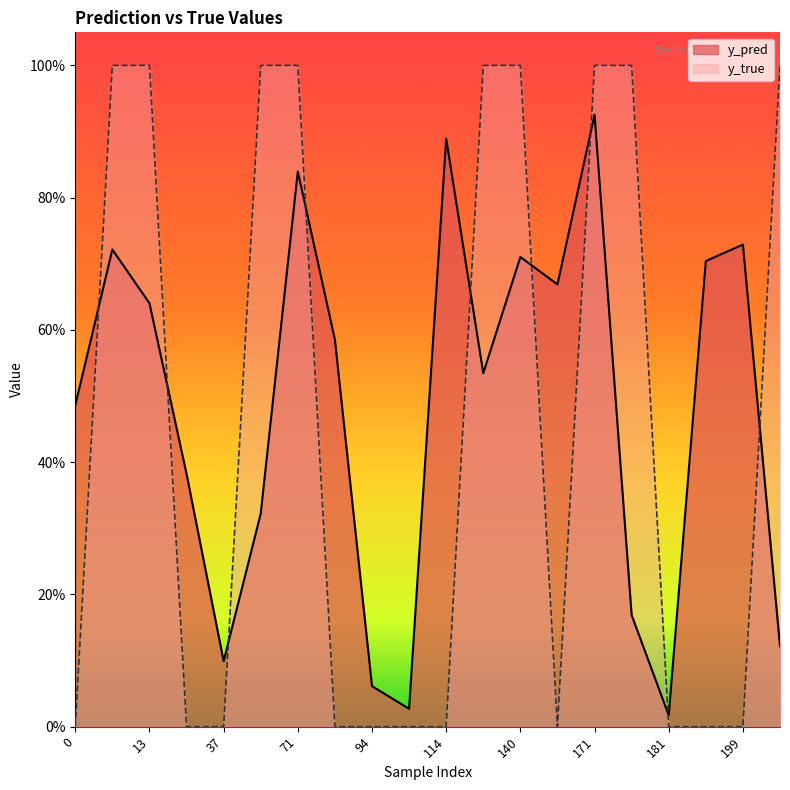

How many lines are shown in the chart?

2